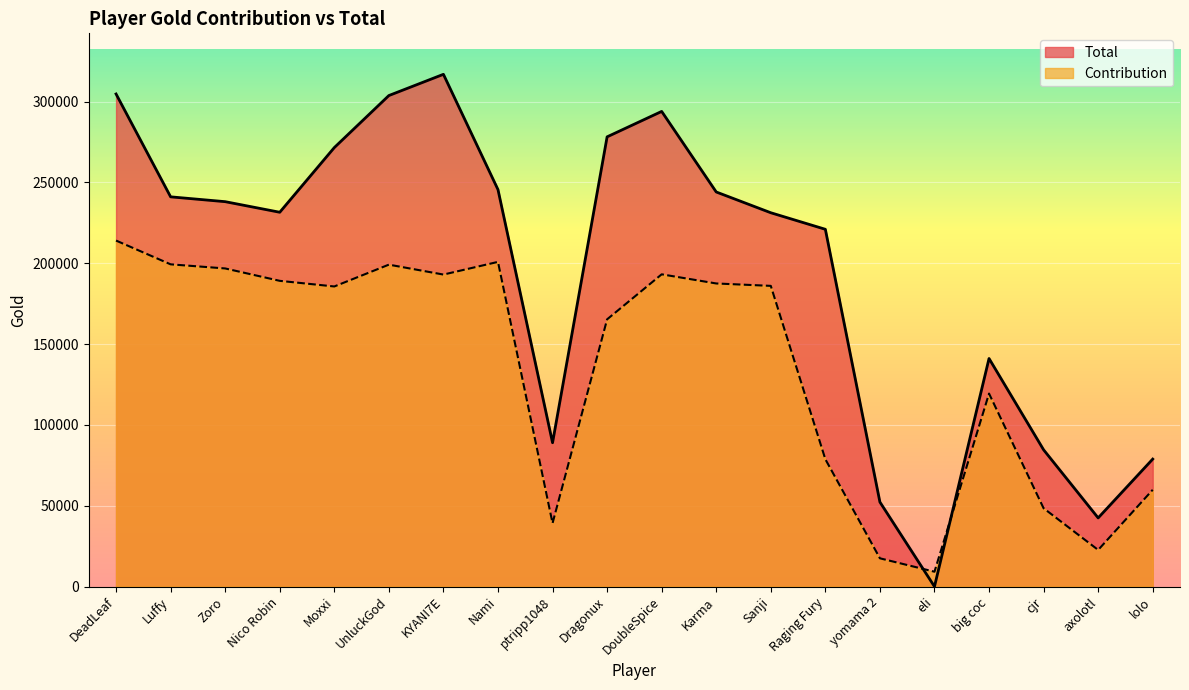

Which label corresponds to the smallest value in the chart?

eli